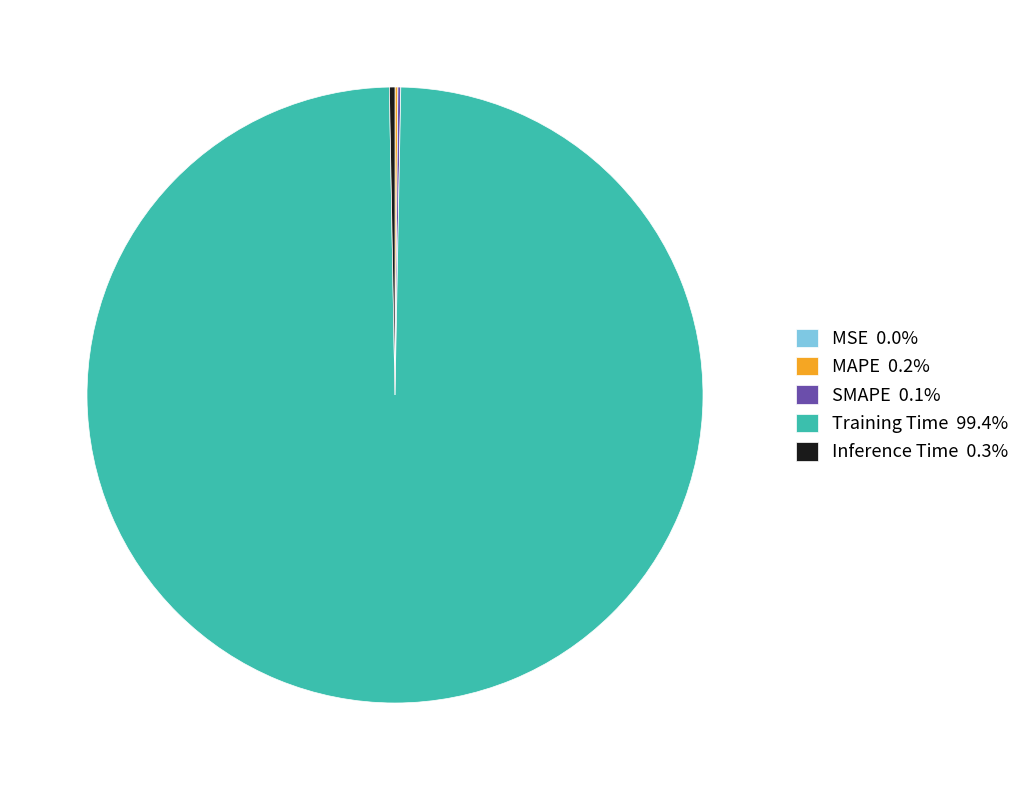

Does any single category account for the majority?

Yes